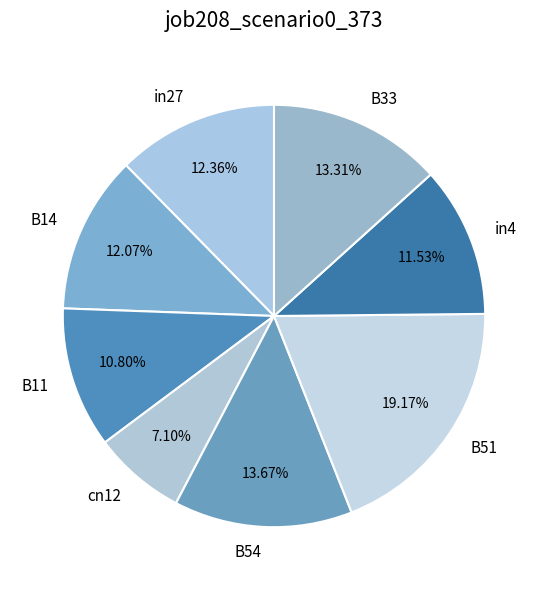

Count the number of slices in the pie.

8